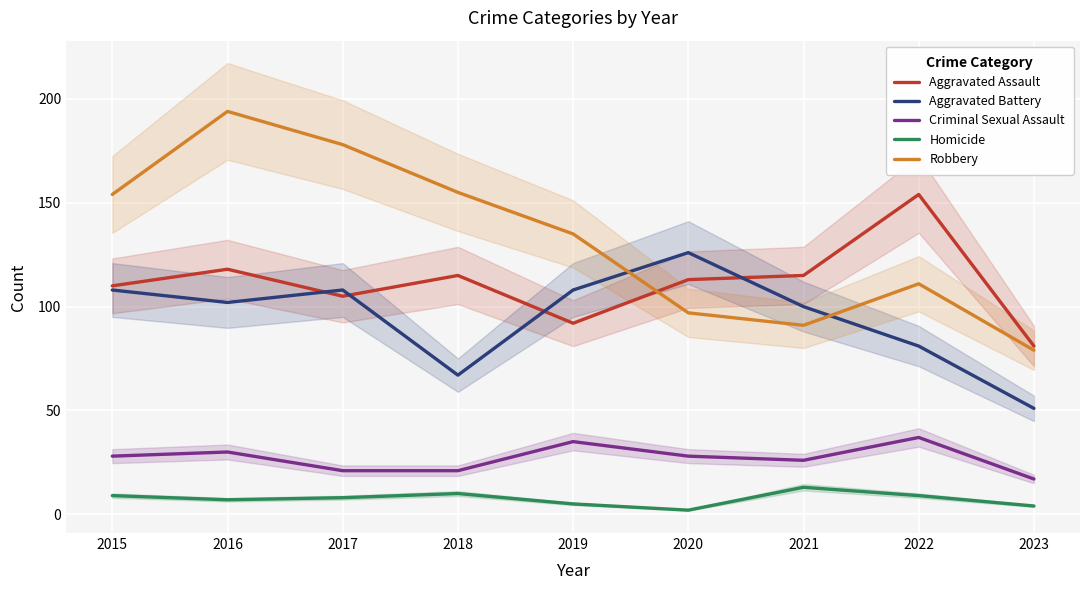

Is the value of Homicide at 2020 greater than the value of Aggravated Battery at 2021?

No